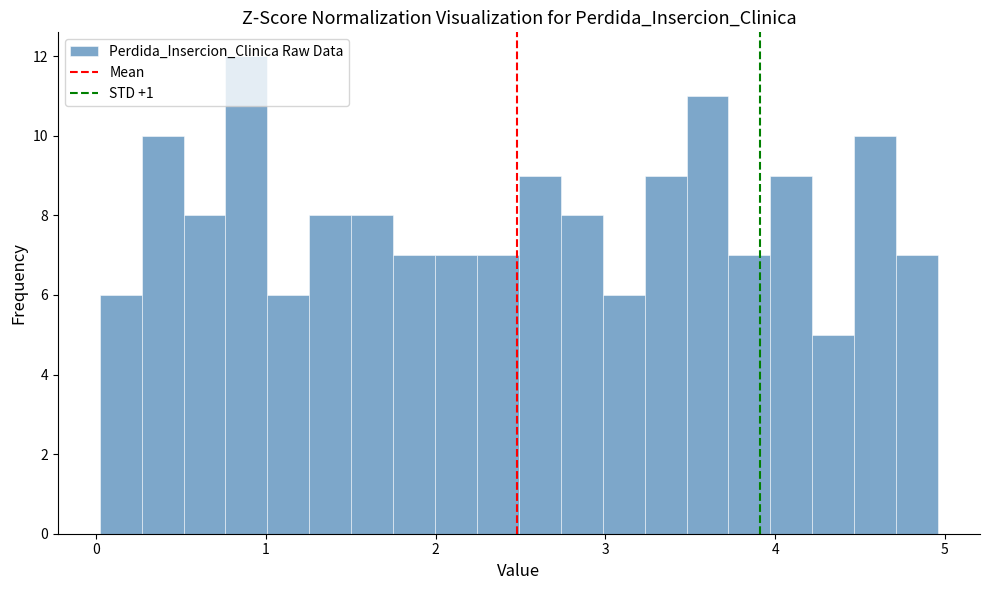

Around what value on the x-axis is the tallest bar? Give the approximate position of its centre, as read against the axis.

0.9